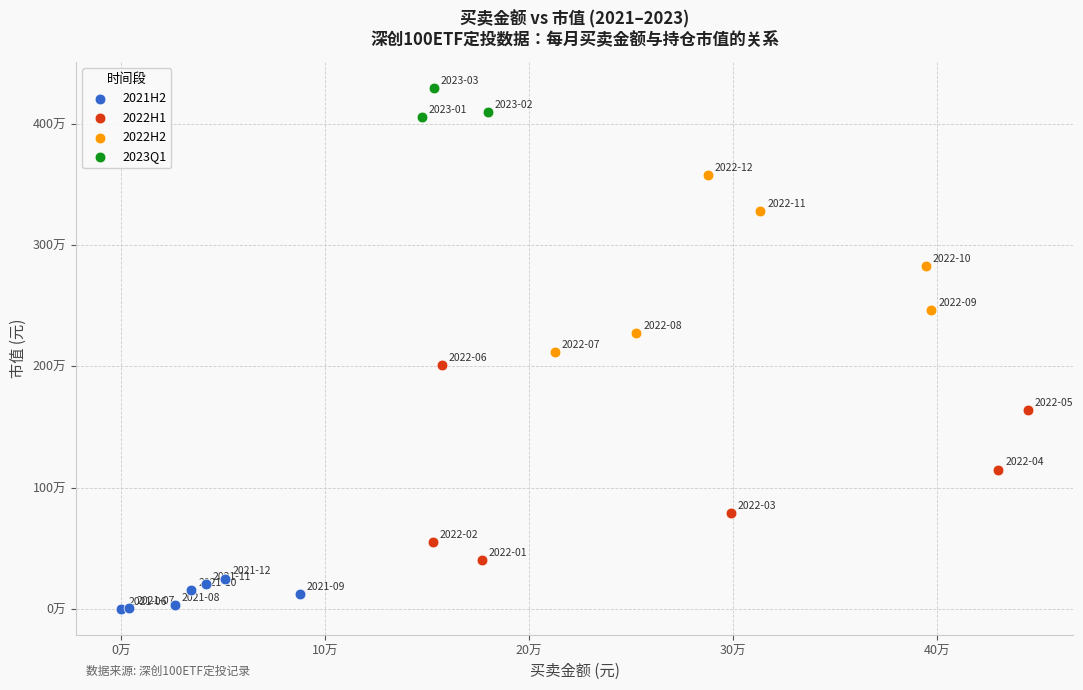

Which series contains the highest Y value?

2023Q1